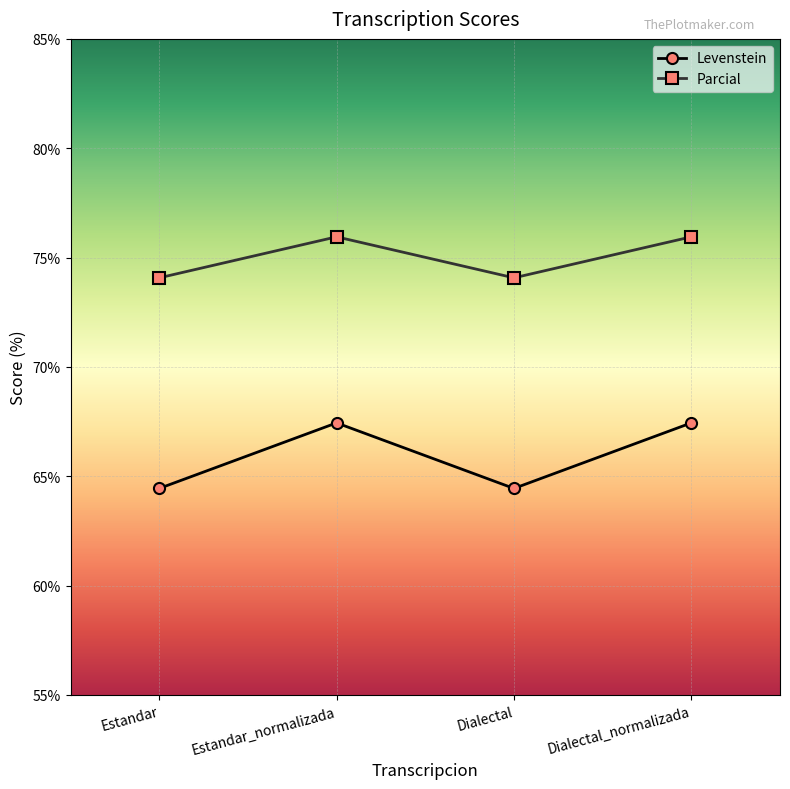

Rank the series by their maximum value, from highest to lowest.

Parcial, Levenstein